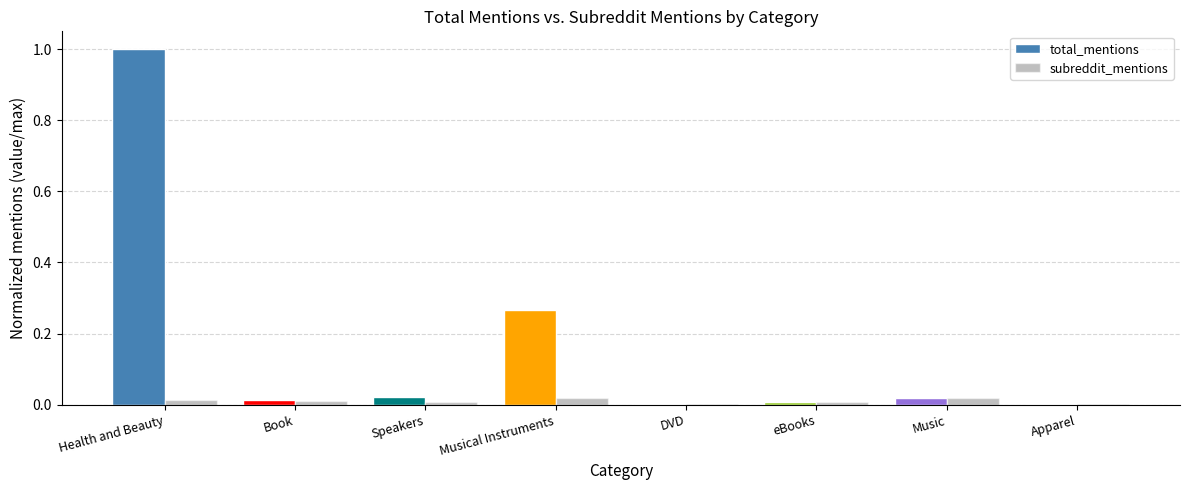

What is the maximum value shown in the chart?

1.0